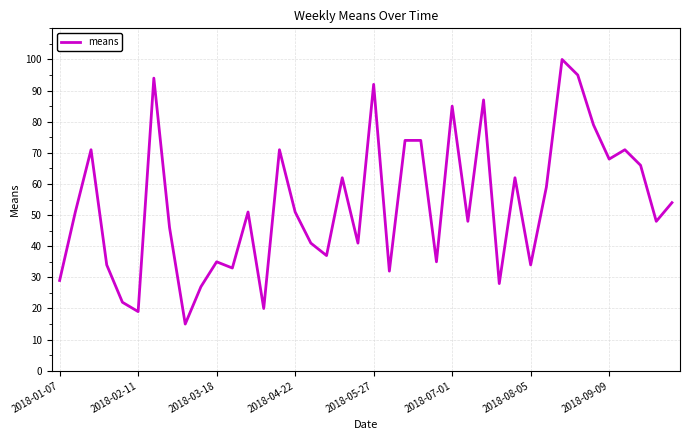

What is the minimum value shown in the chart?

15